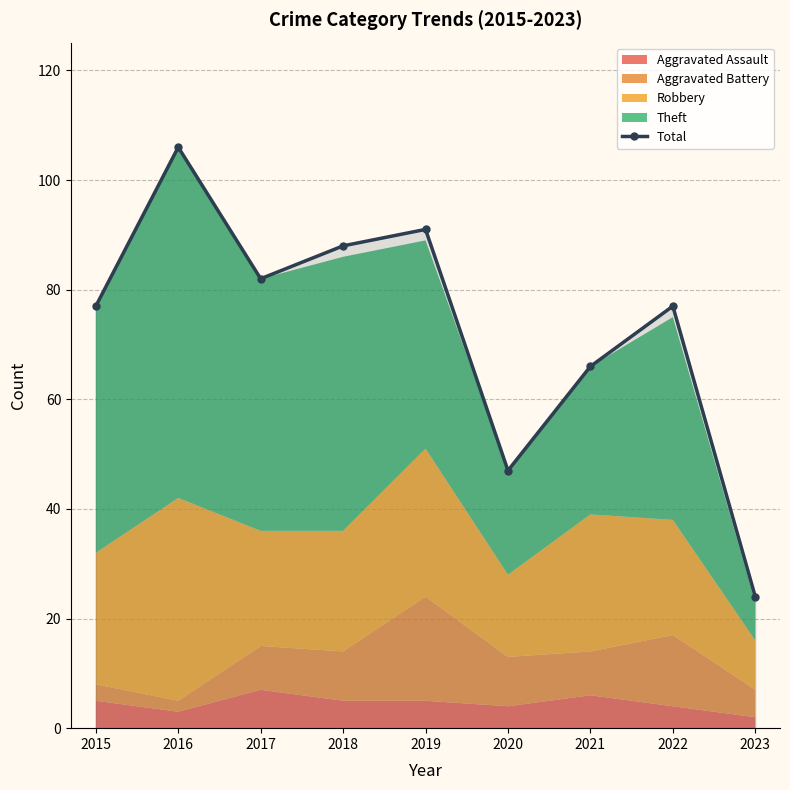

Where is the first local maximum?

2016